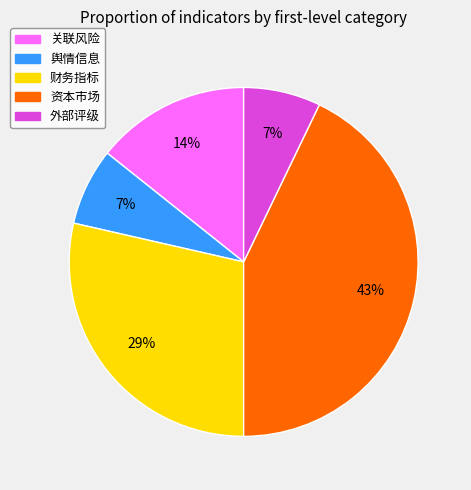

True or false: 关联风险 accounts for 24% of the total.

False